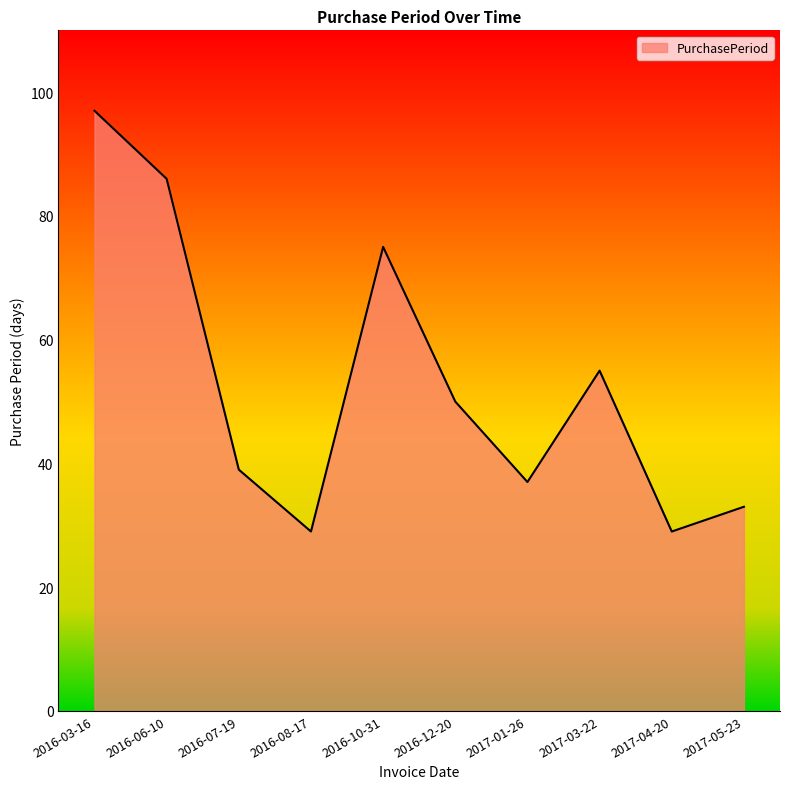

What is the greatest value displayed?

97